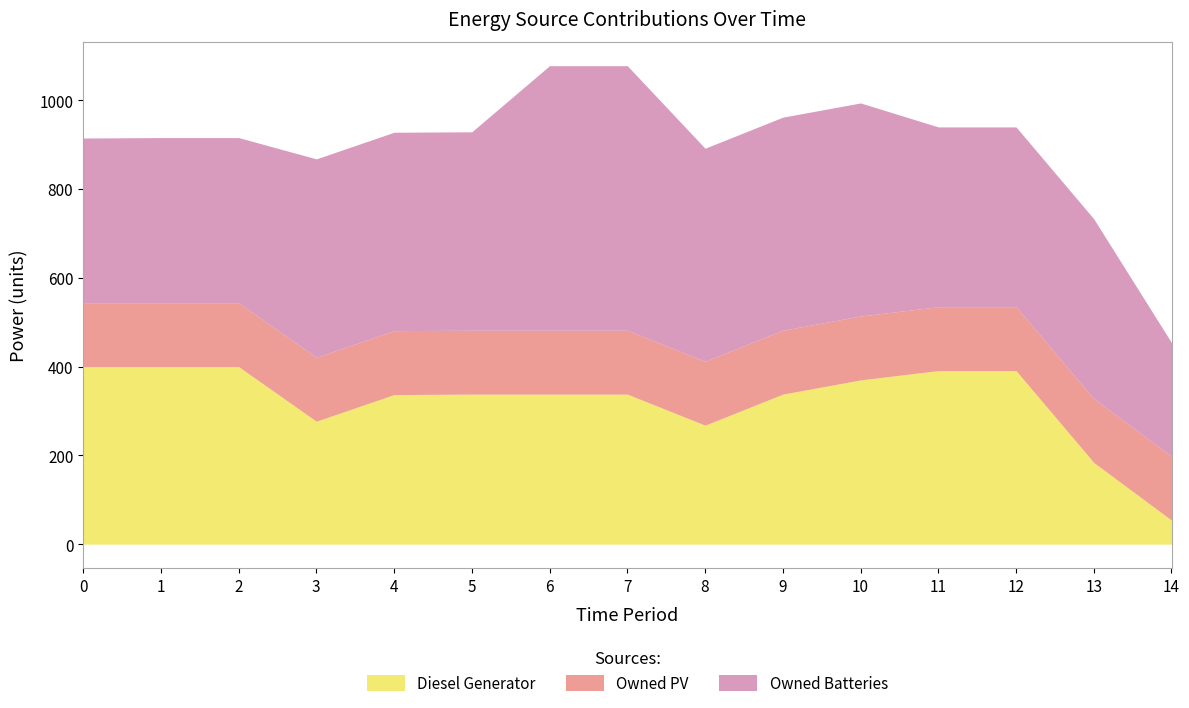

True or false: Diesel Generator has more than 0 points higher than both neighbors.

False